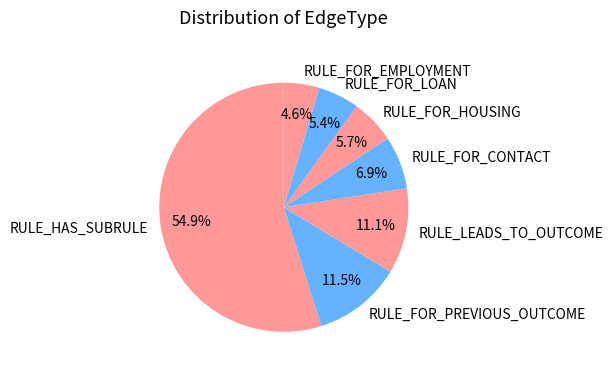

To the nearest percent, what portion does RULE_FOR_HOUSING represent?

6%